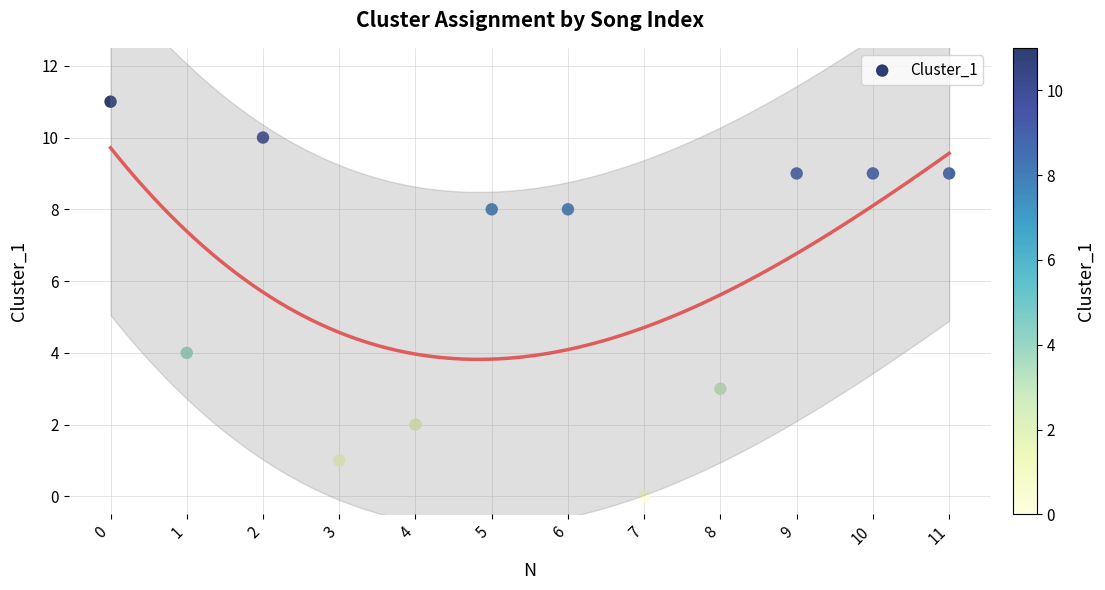

What is the range of Y values (max minus min)?

11